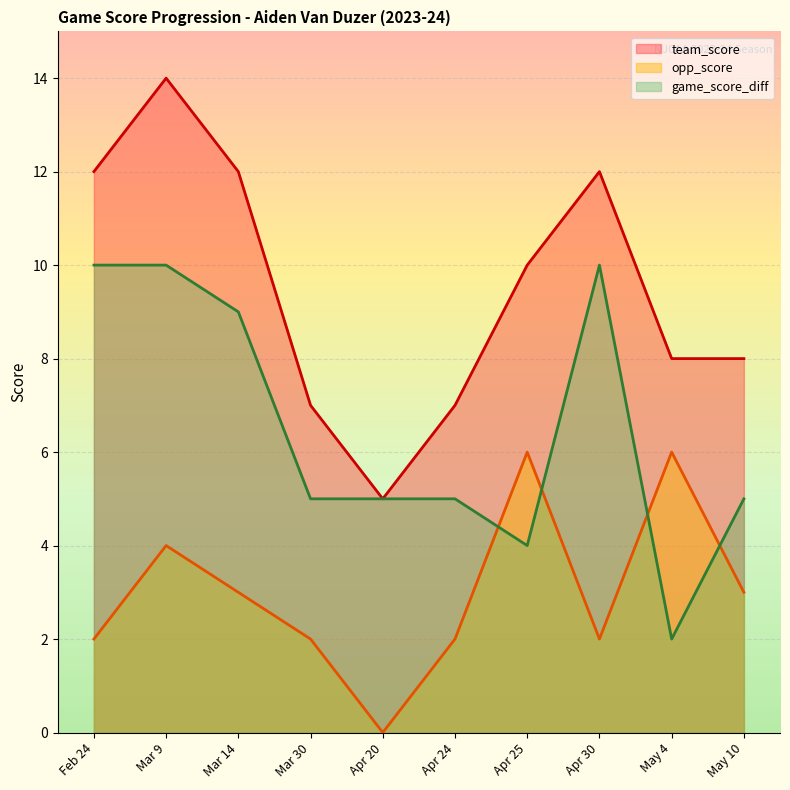

What are all the series names shown in the legend?

team_score, opp_score, game_score_diff